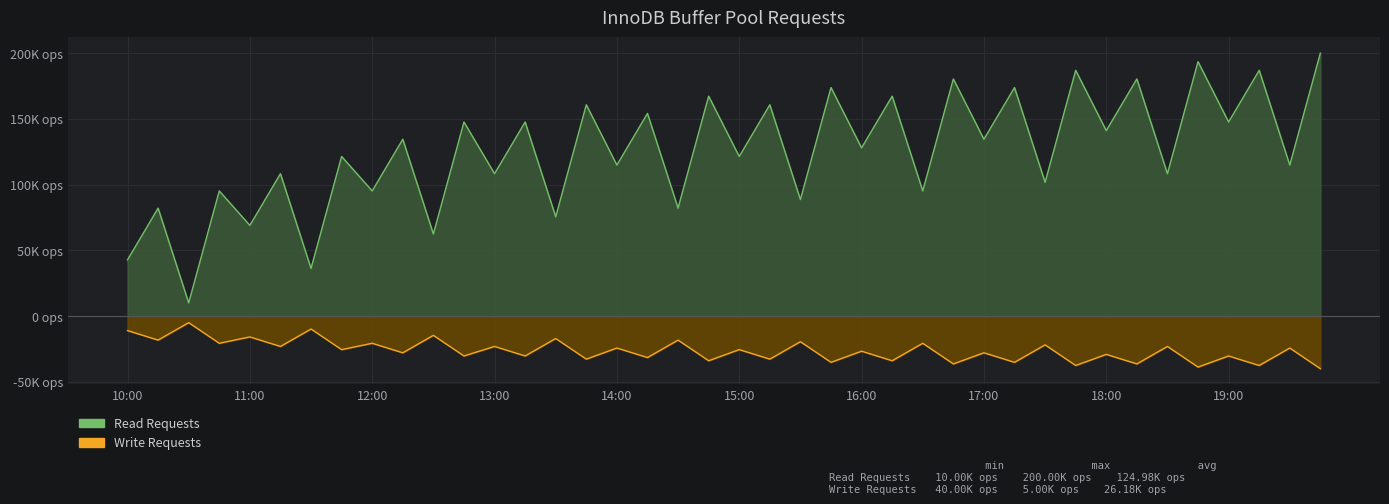

Which series has the widest spread of values?

Read Requests